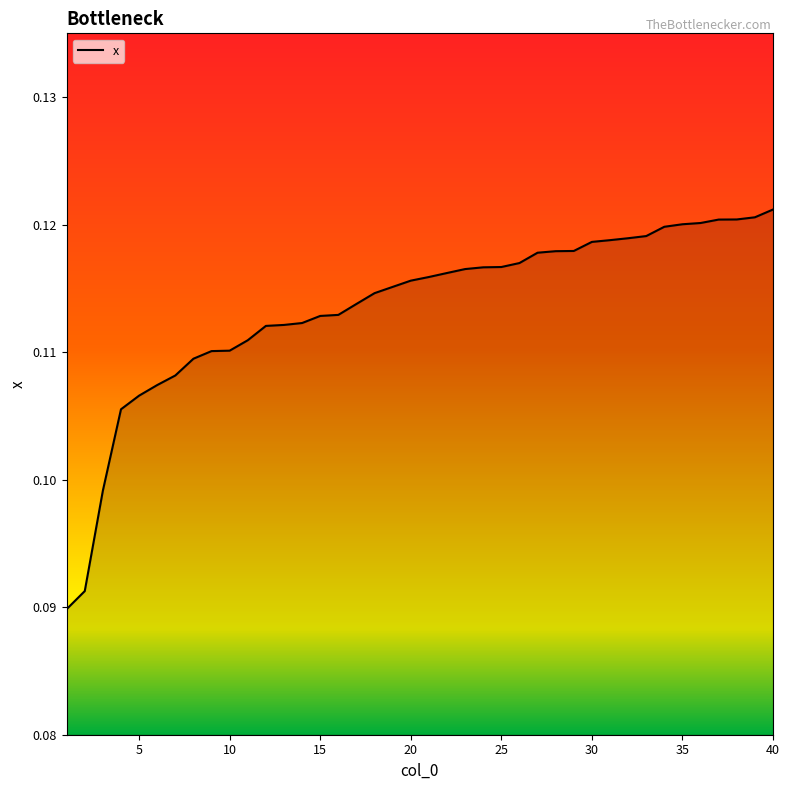

Does the chart display data point markers on the line(s)?

No